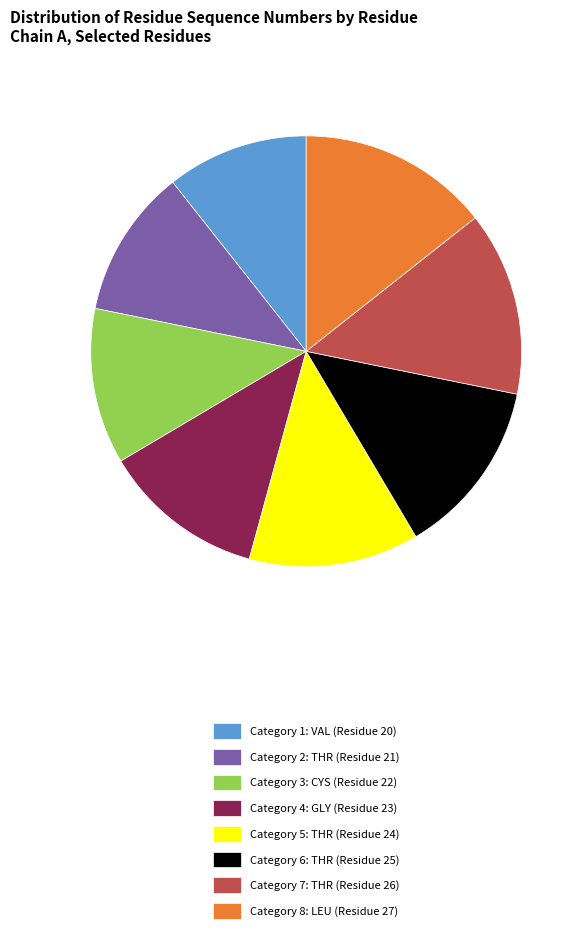

Approximately how many times larger is the value at Category 5: THR (Residue 24) compared to Category 8: LEU (Residue 27)?

0.9